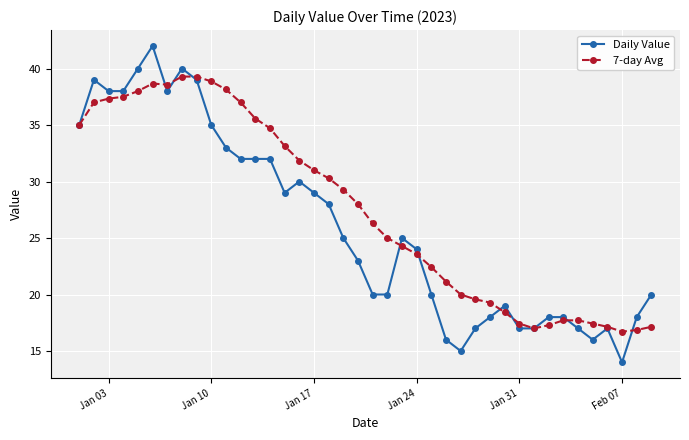

What is the value of the 7-day Avg point at the 9th from the left?

39.3